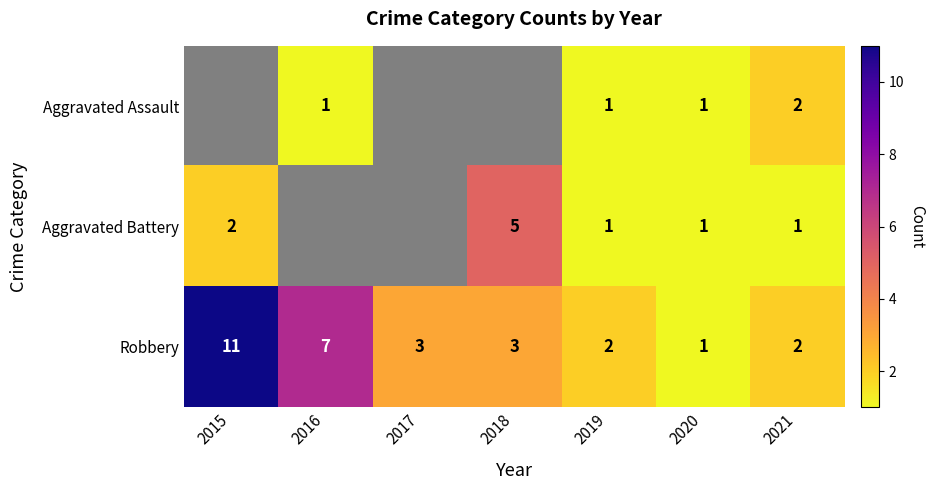

Where does the Robbery series first go above 3?

2015